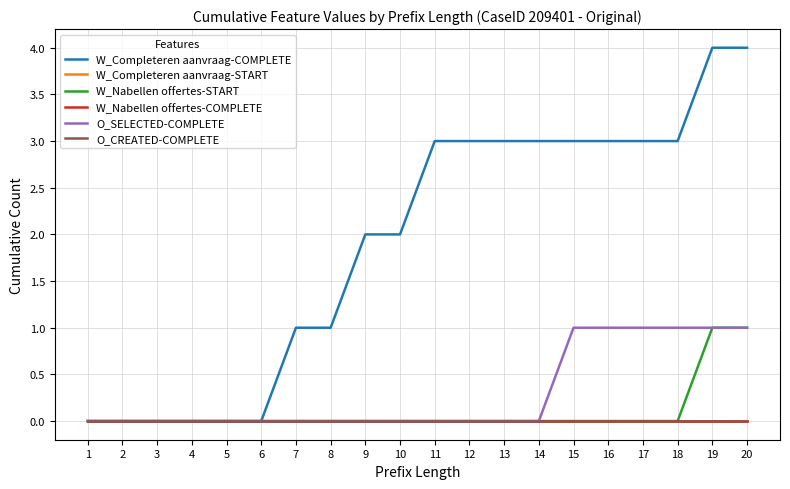

True or false: W_Nabellen offertes-START has more than 1 interior local peaks.

False